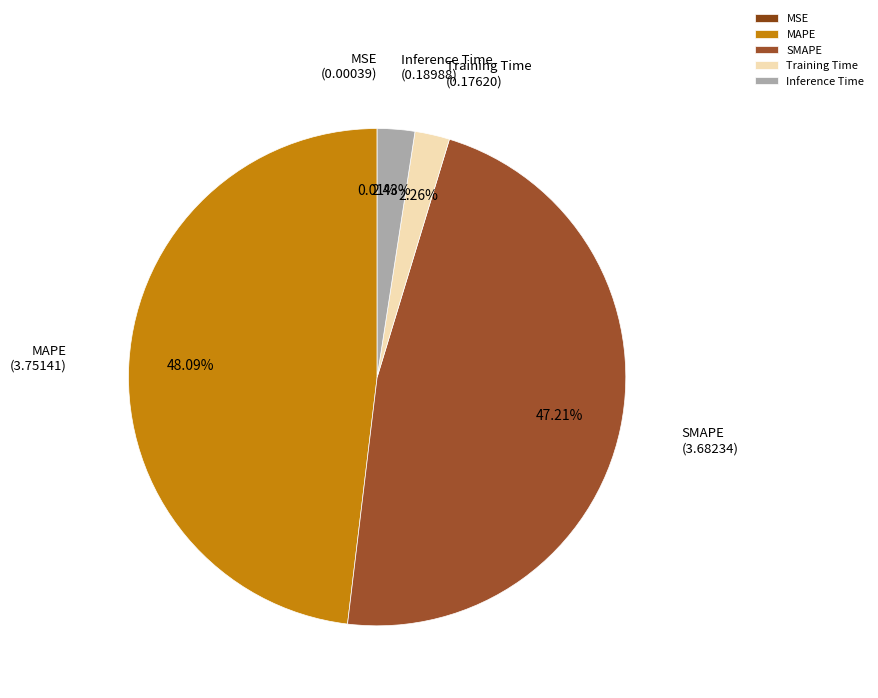

Is there a majority slice in this chart?

No